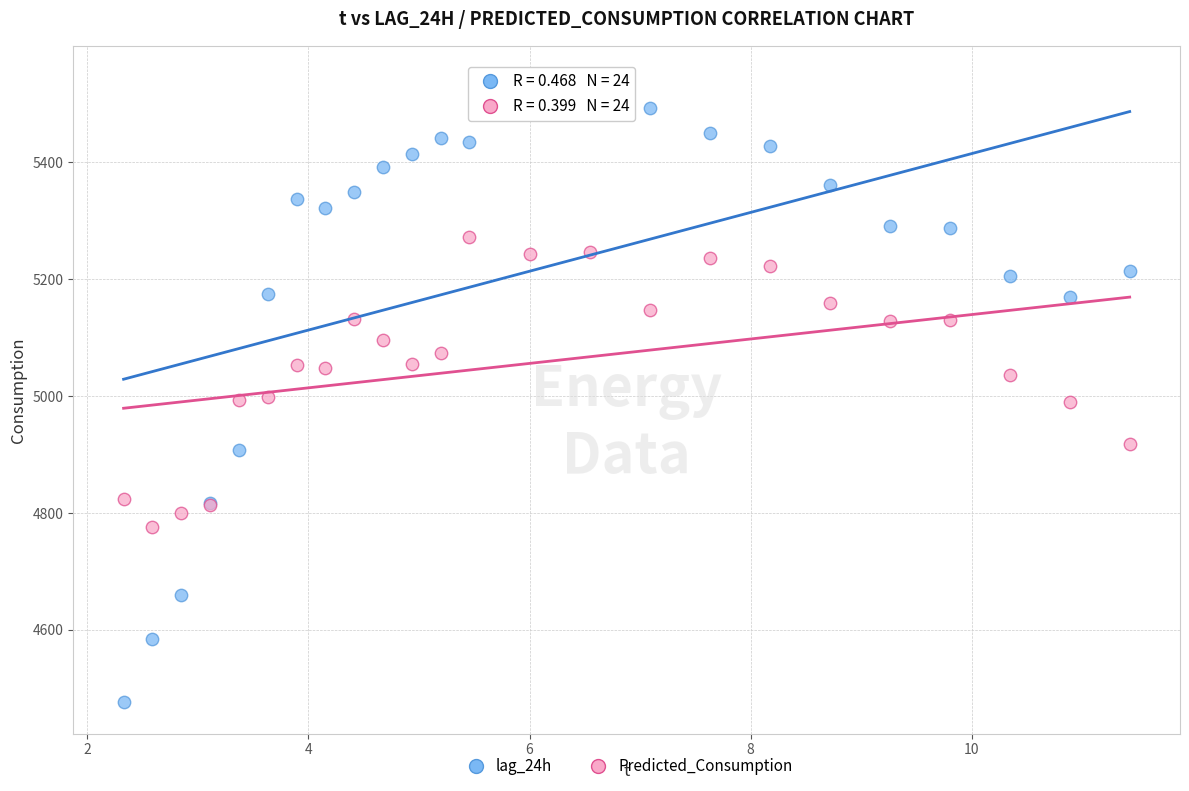

Which series reaches the maximum Y coordinate?

lag_24h